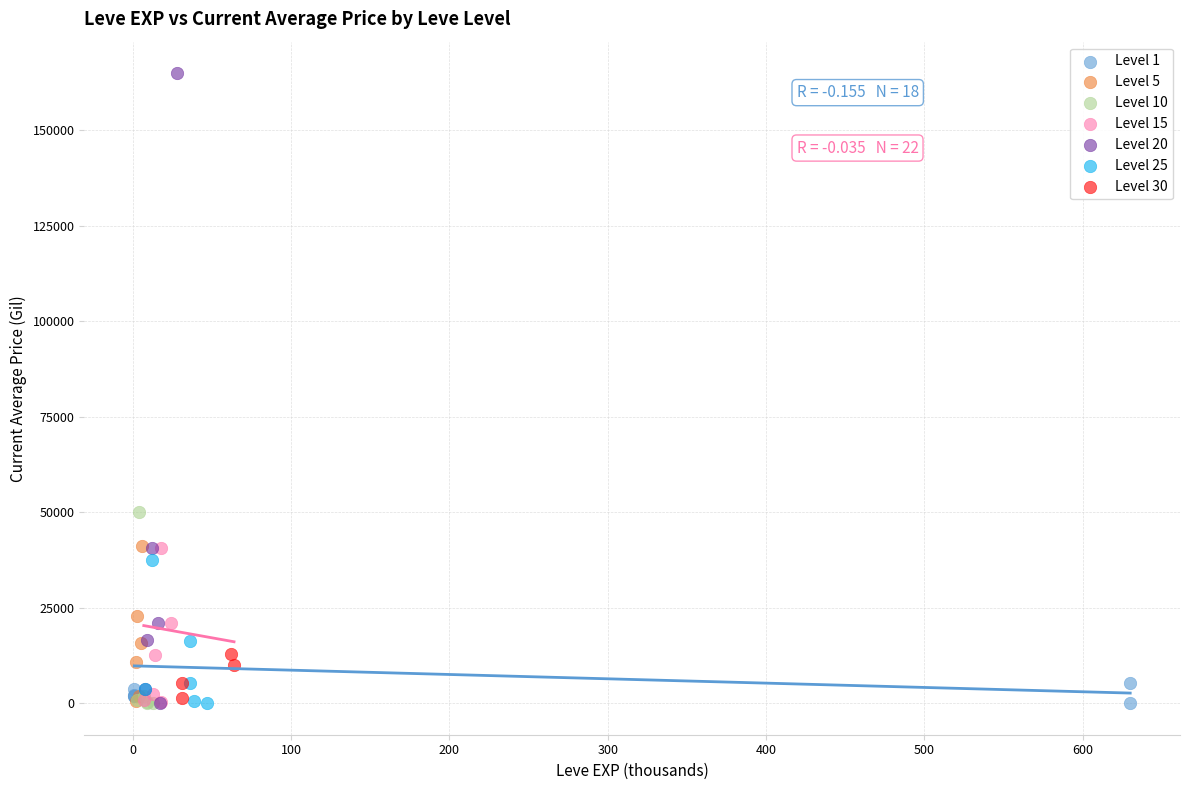

Which series reaches the maximum Y coordinate?

Level 20